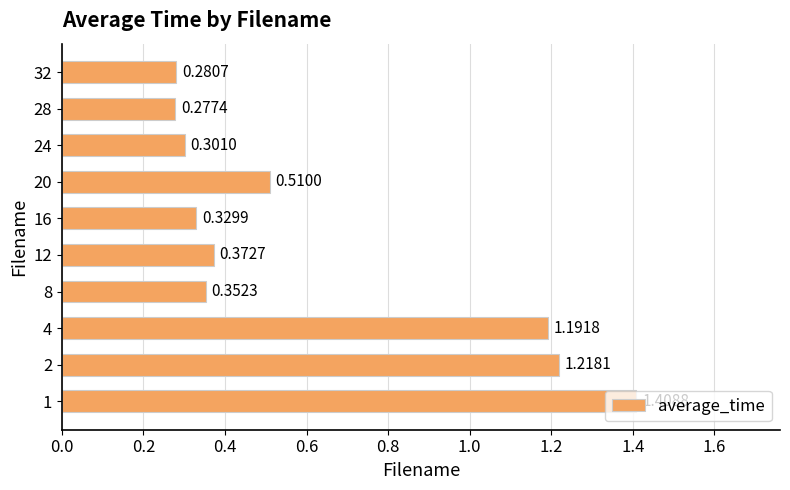

What is the difference between the second highest and second lowest values?

0.9